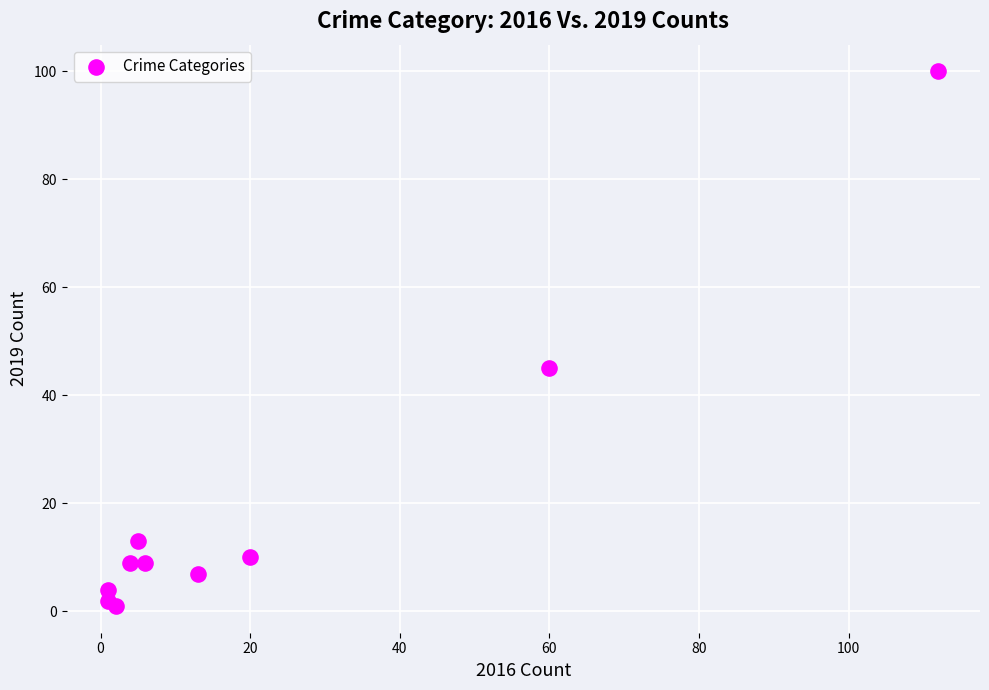

What Y value in the scatter plot is closest to 50?

45